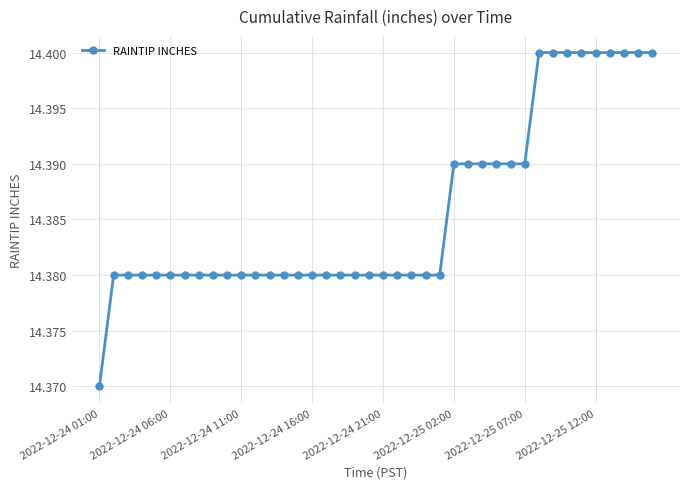

What is the sum of all values?

575.4